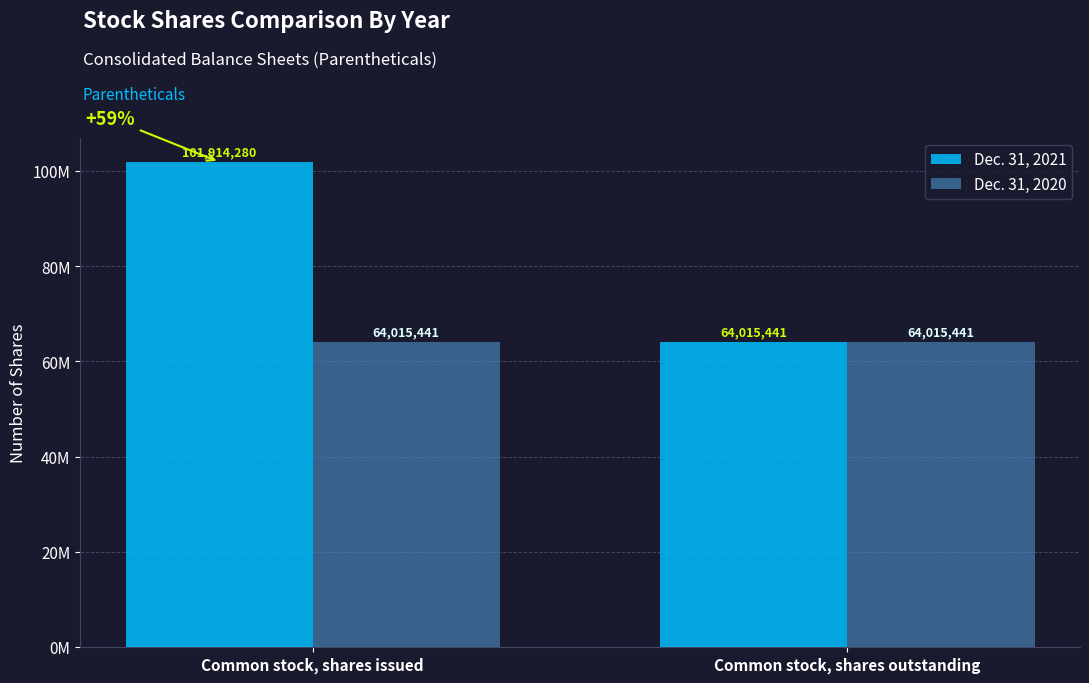

List the series in order of their overall mean, lowest first.

Dec. 31, 2020, Dec. 31, 2021